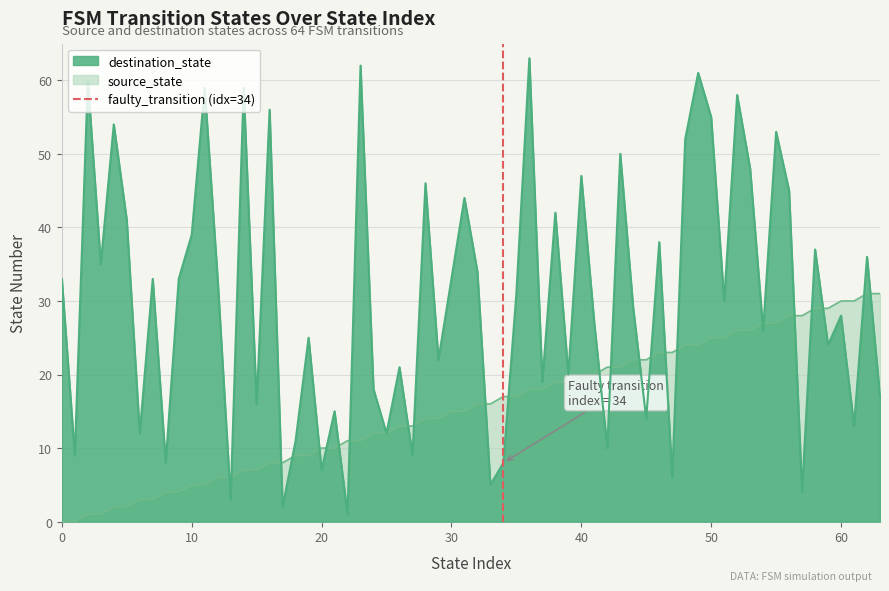

What is the maximum value for source_state?

31